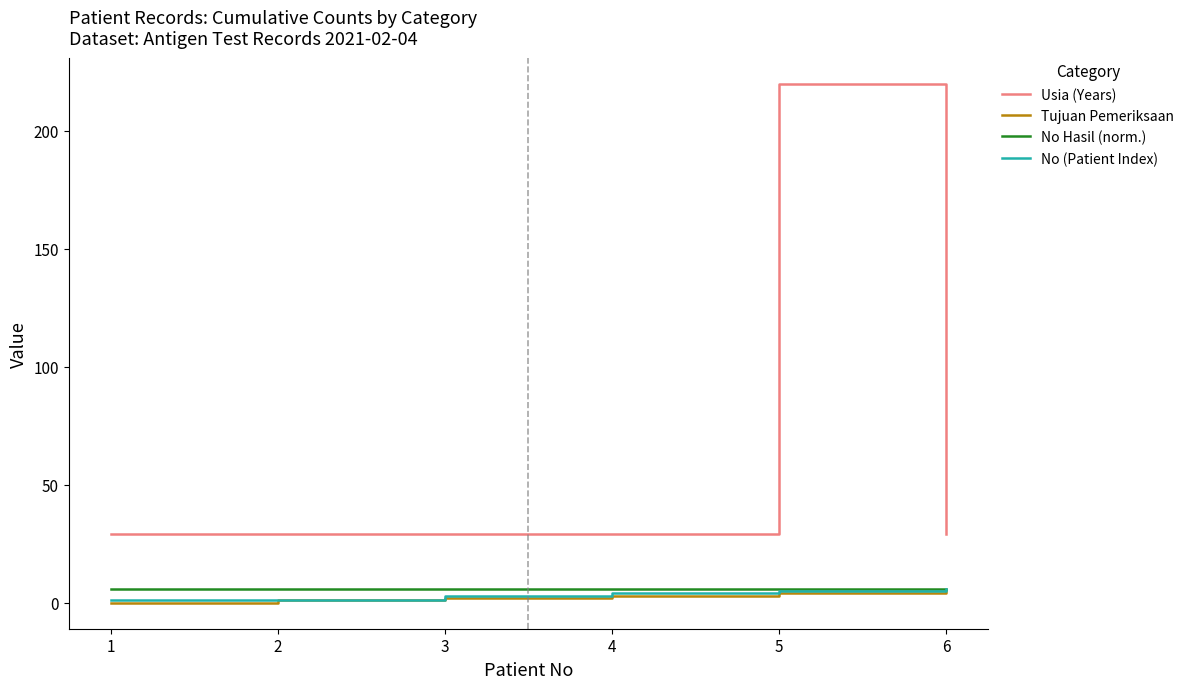

True or false: No (Patient Index) and Usia (Years) cross at least once.

False